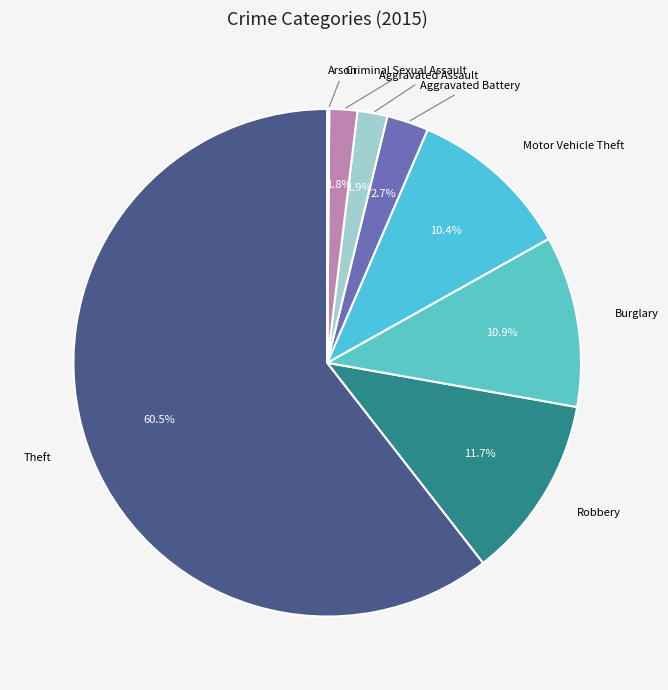

Which category has the biggest portion of the pie?

Theft